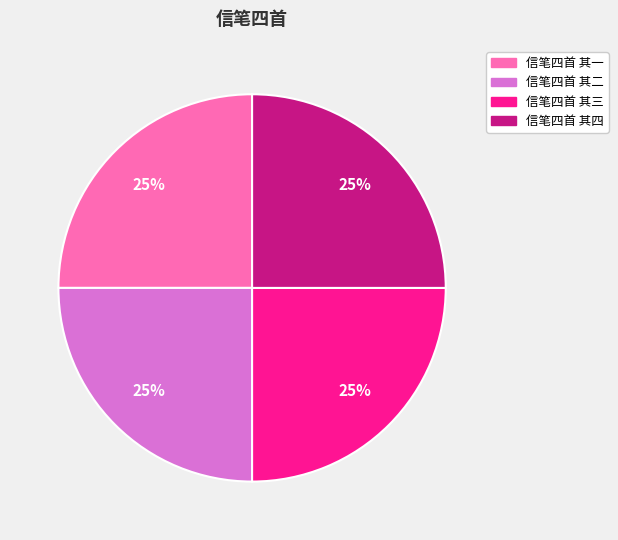

To the nearest percent, what is the average slice percentage?

25%